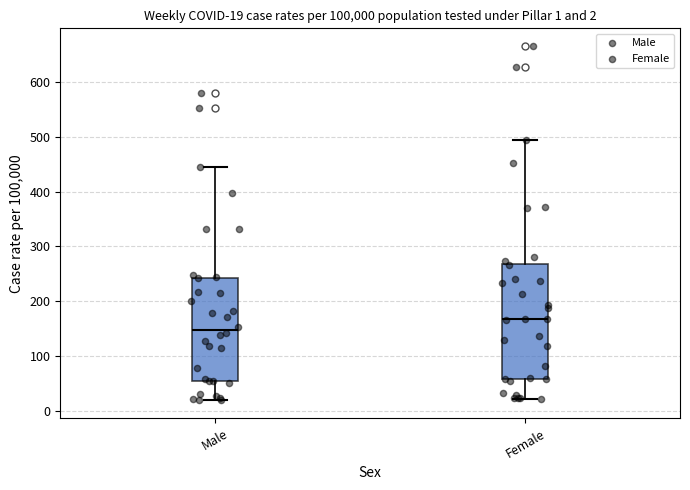

Which box has the highest median line?

Female